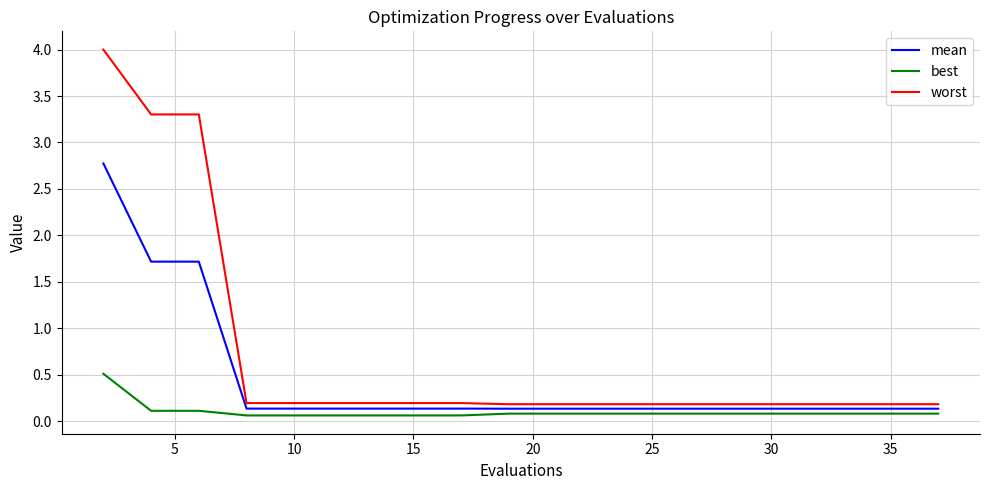

True or false: mean and best cross at least once.

False